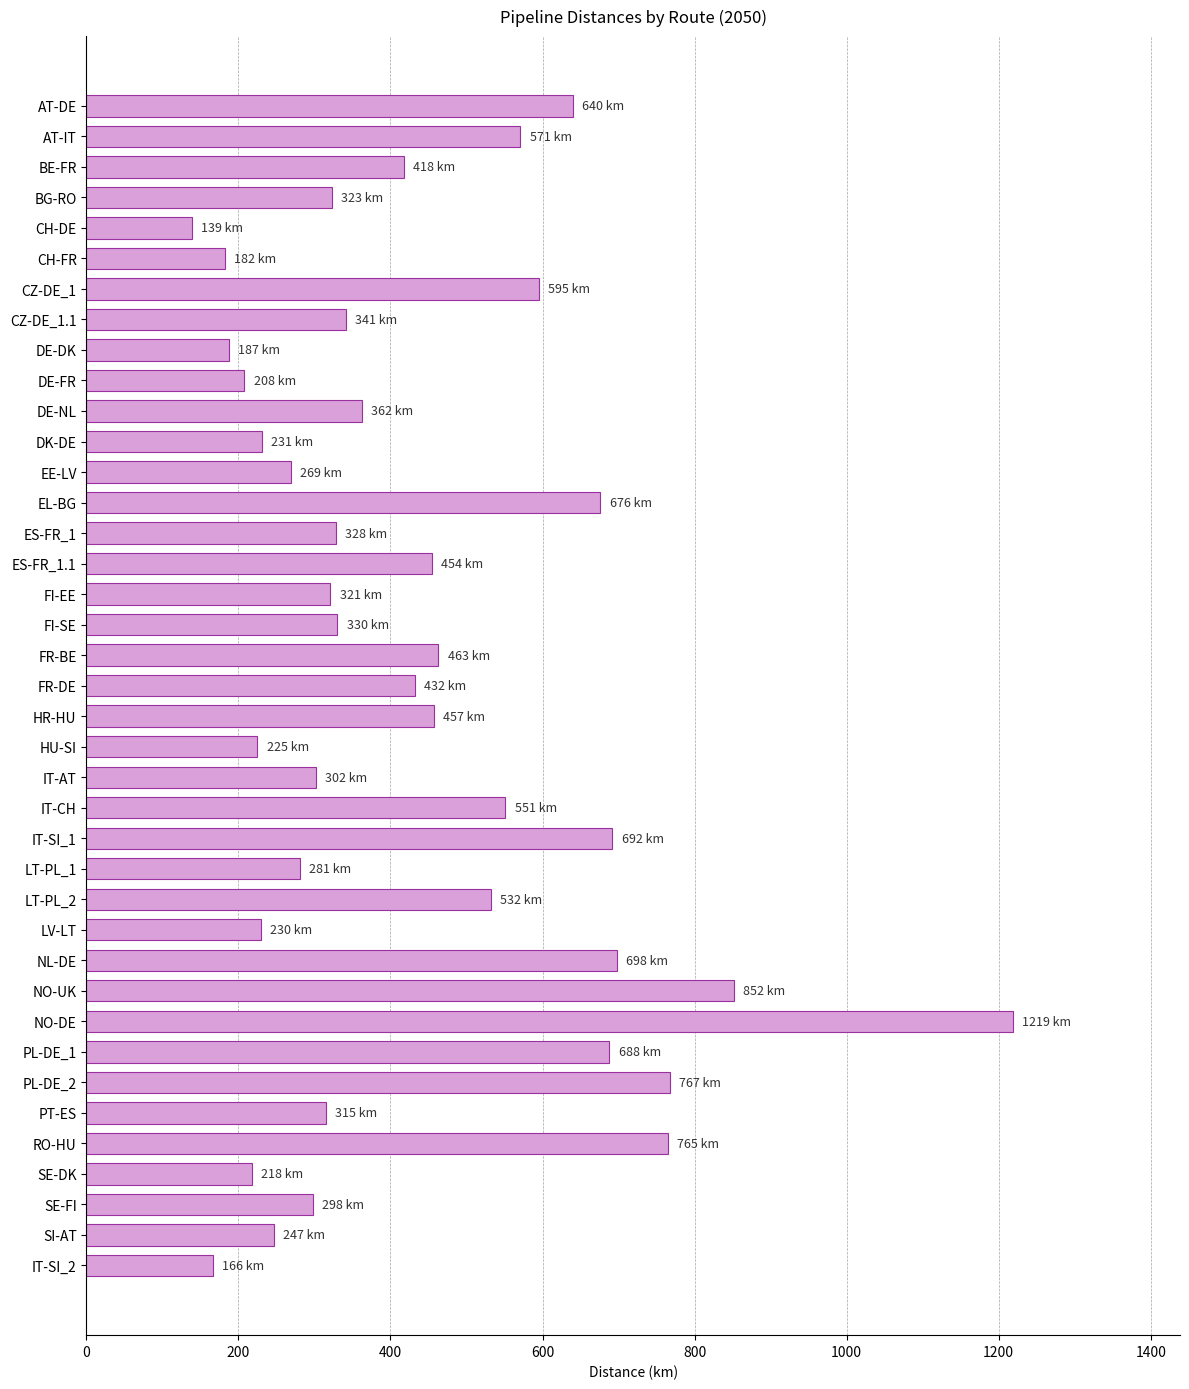

Read the value at PT-ES.

315